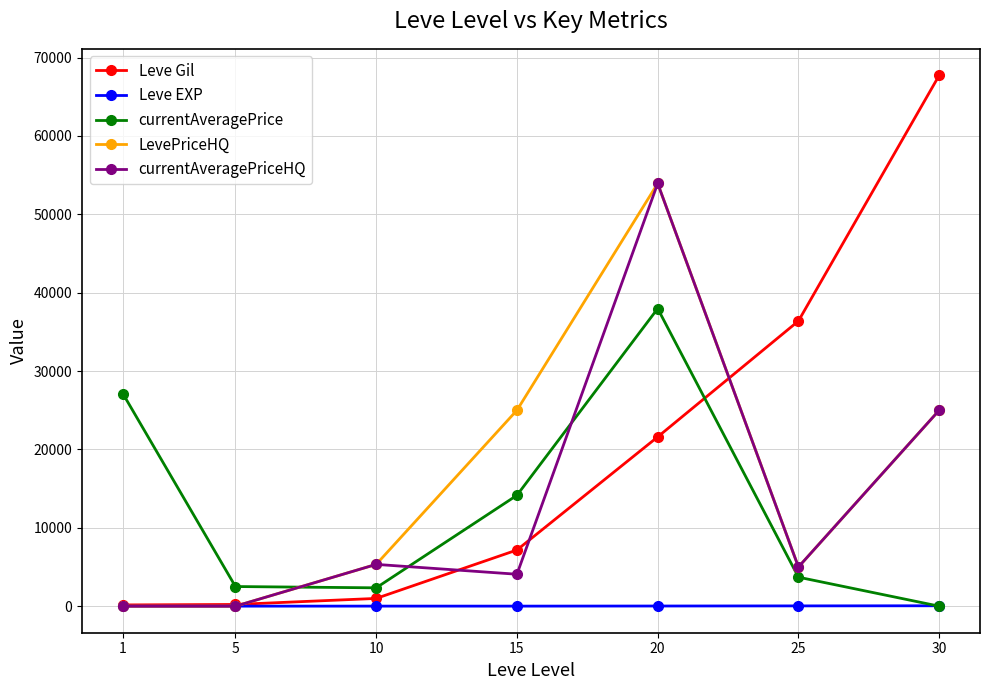

After their last crossing, which series has the higher values: currentAveragePriceHQ or Leve Gil?

Leve Gil